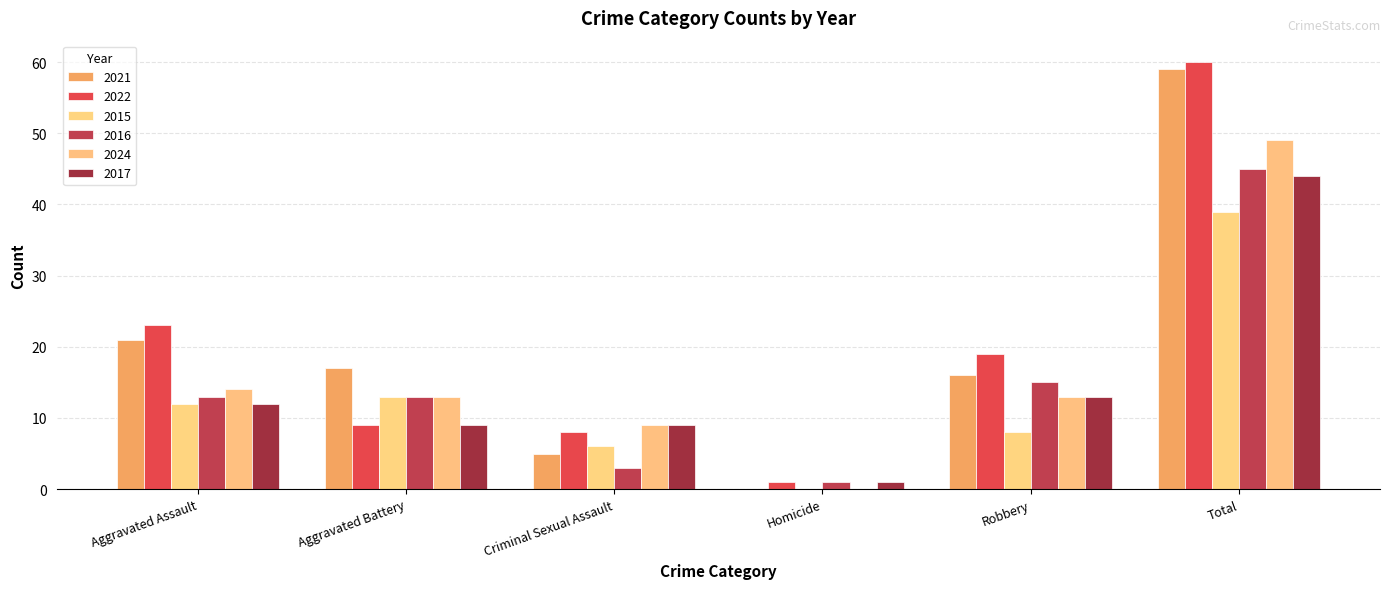

What value does the 2016 series have at Aggravated Assault?

13